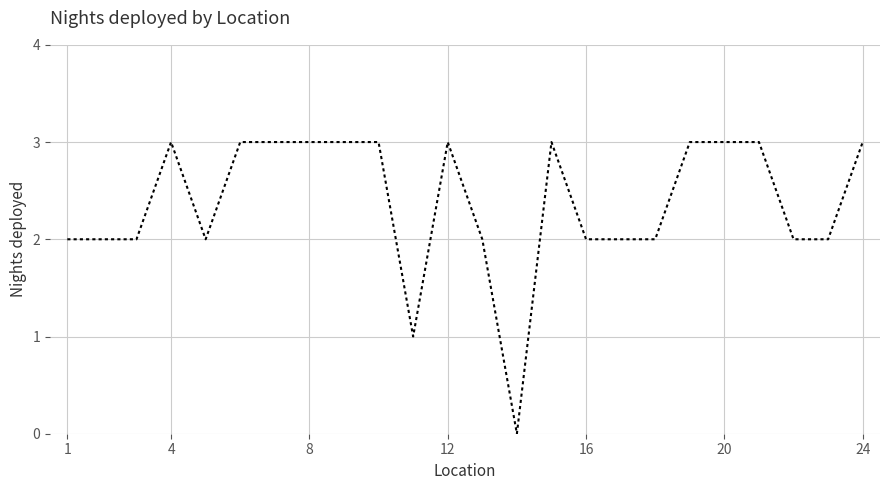

How many lines are shown in the chart?

1